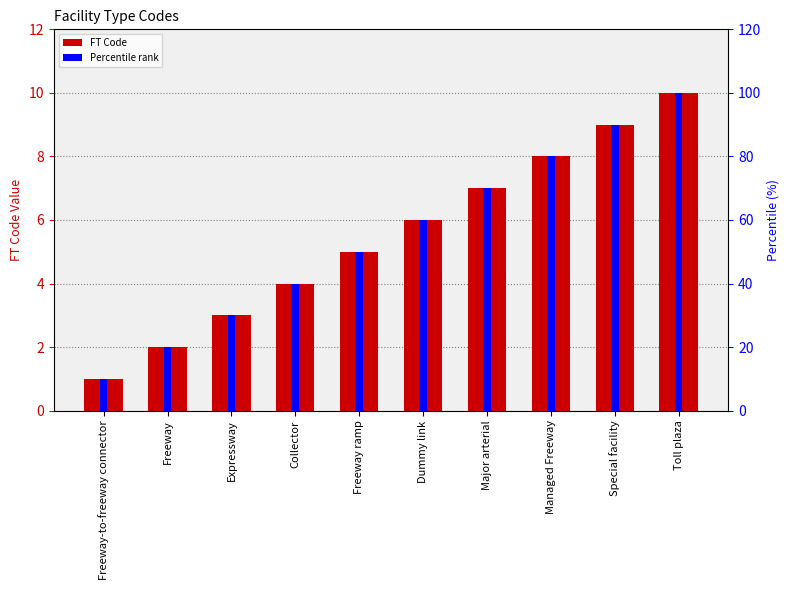

What is the difference between the highest and lowest values at Freeway ramp?

45